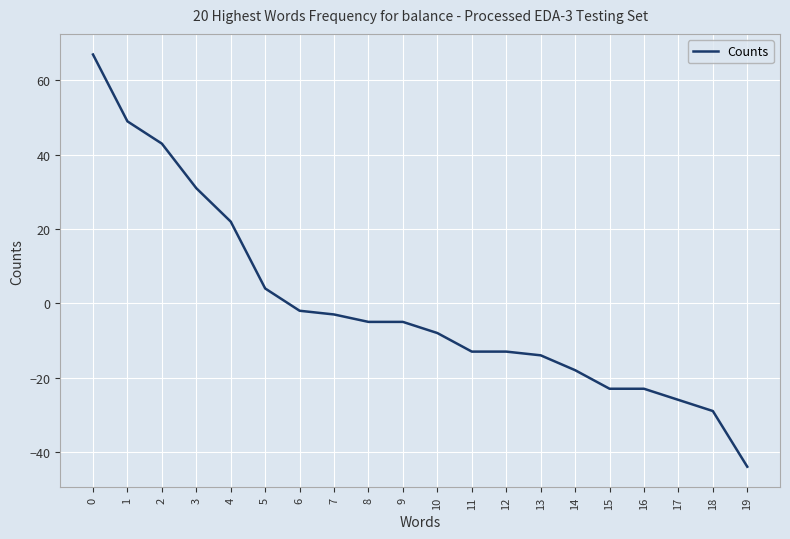

What is the change in value from 8 to 14?

-13